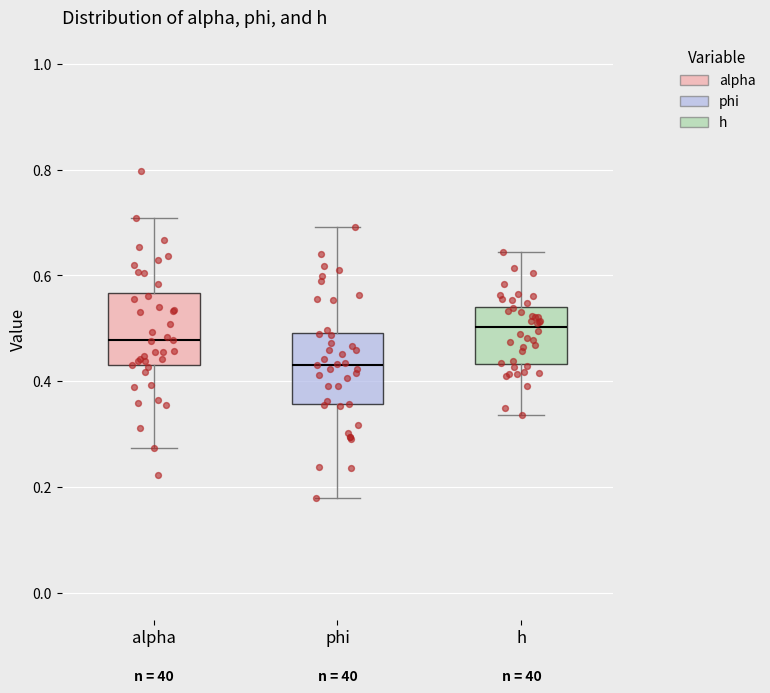

Where does the upper whisker of the box for h end on the y-axis? The values are not printed on the chart, so give them approximately, as read against the axis.

0.64